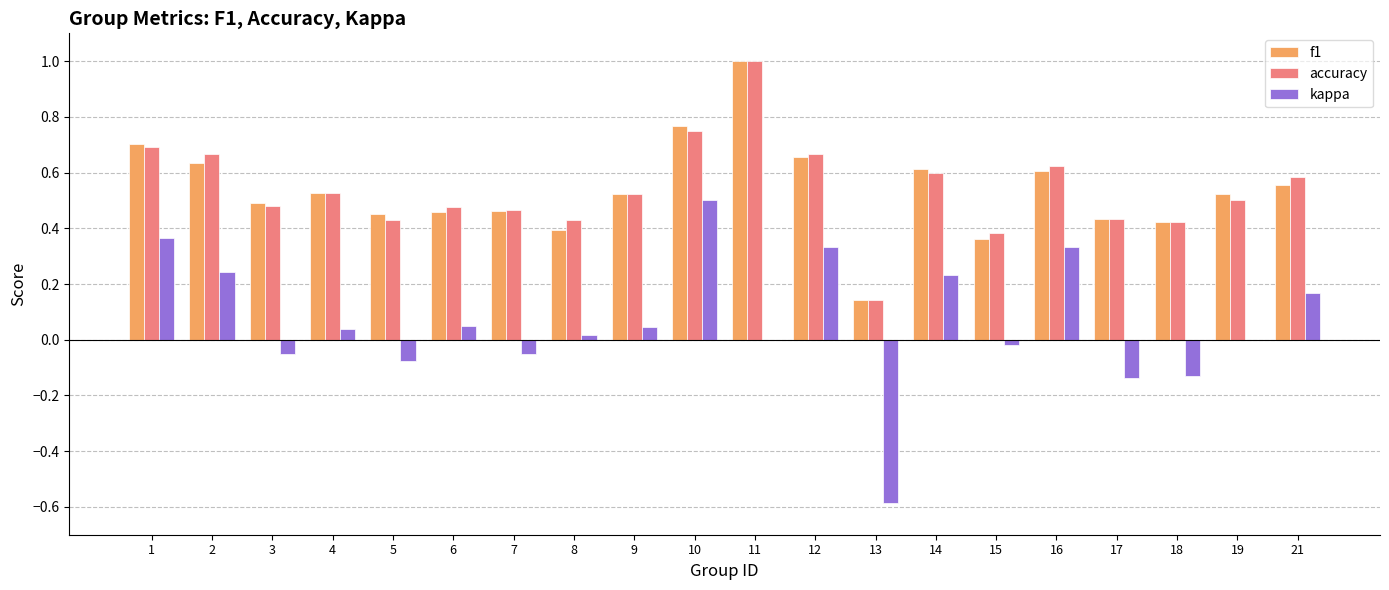

What are all the series names shown in the legend?

f1, accuracy, kappa